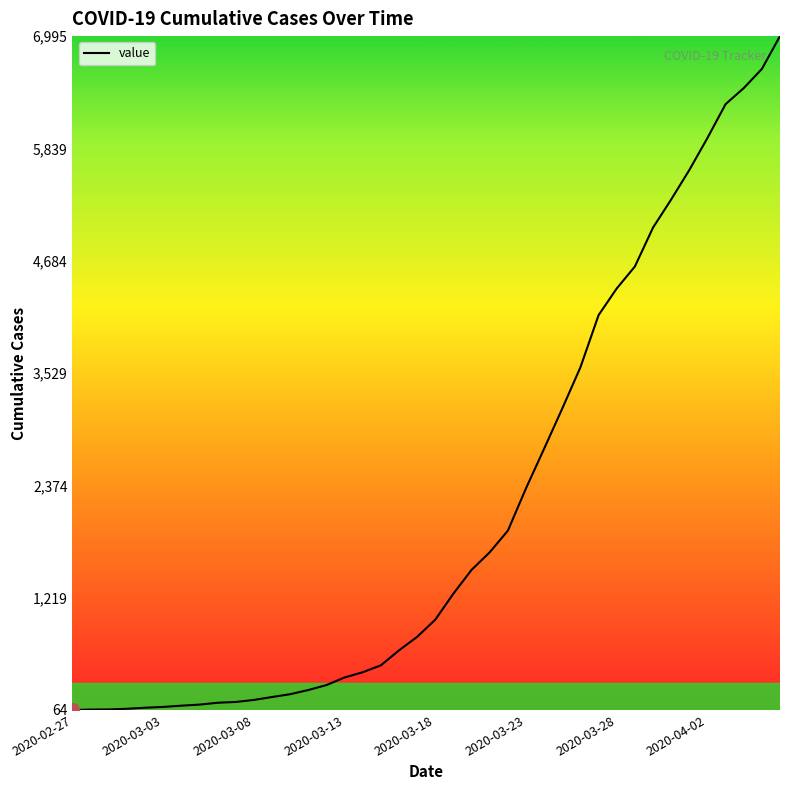

What is the maximum value shown in the chart?

6995